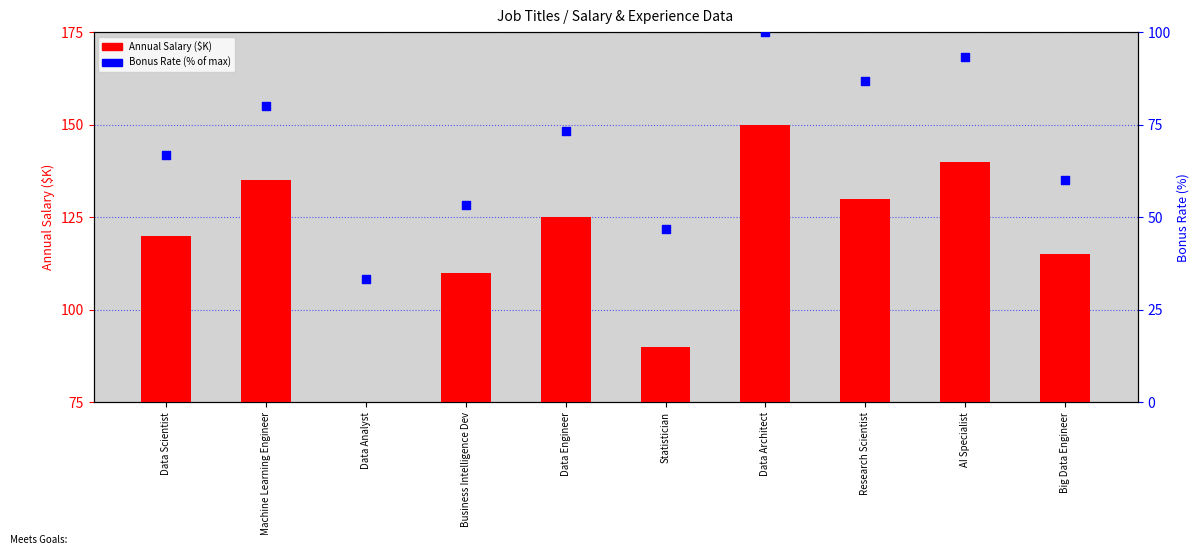

Which series has the largest Y range (max minus min)?

Annual Salary ($K)